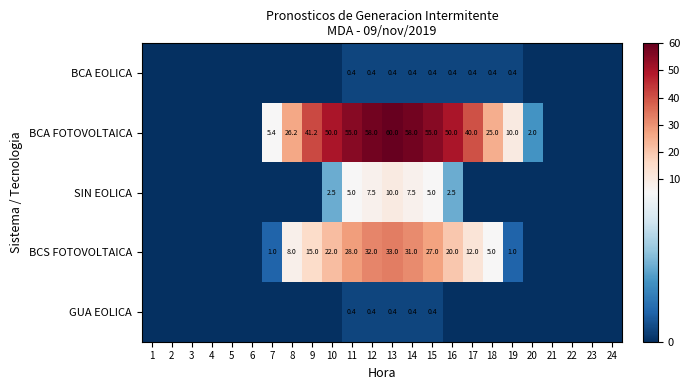

Is it true that BCA EOLICA equals 0.2 at 12?

False